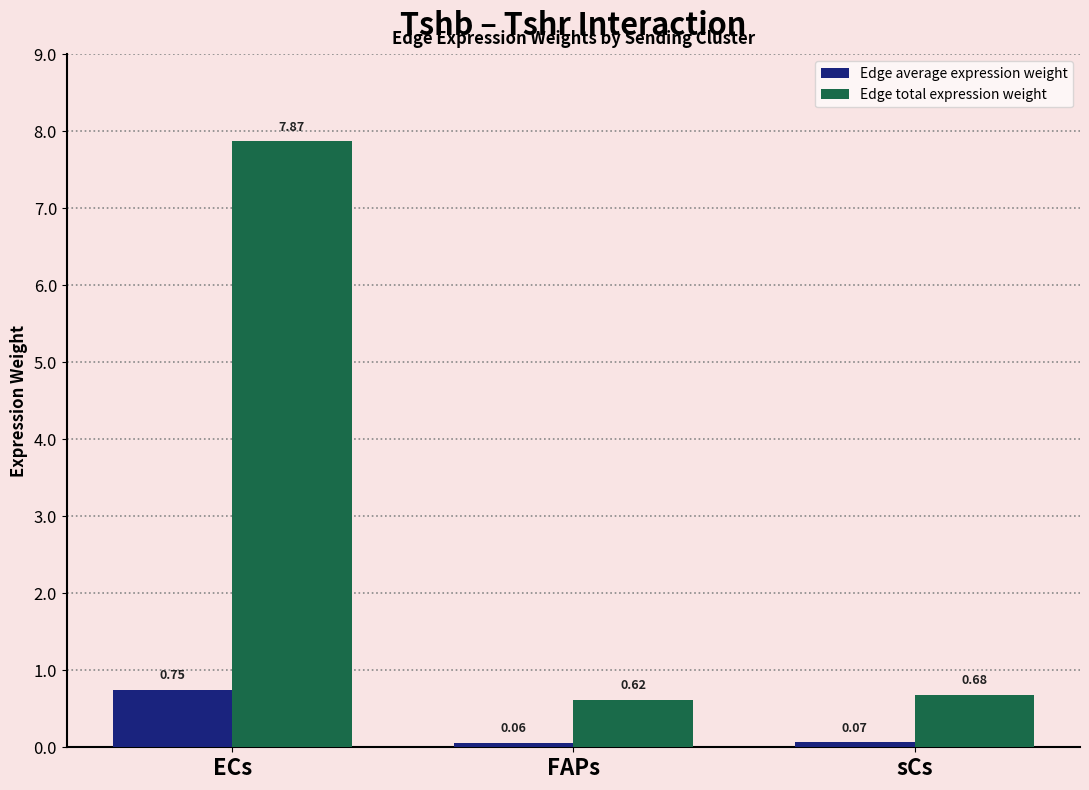

At how many categories does at least one series exceed 4?

1